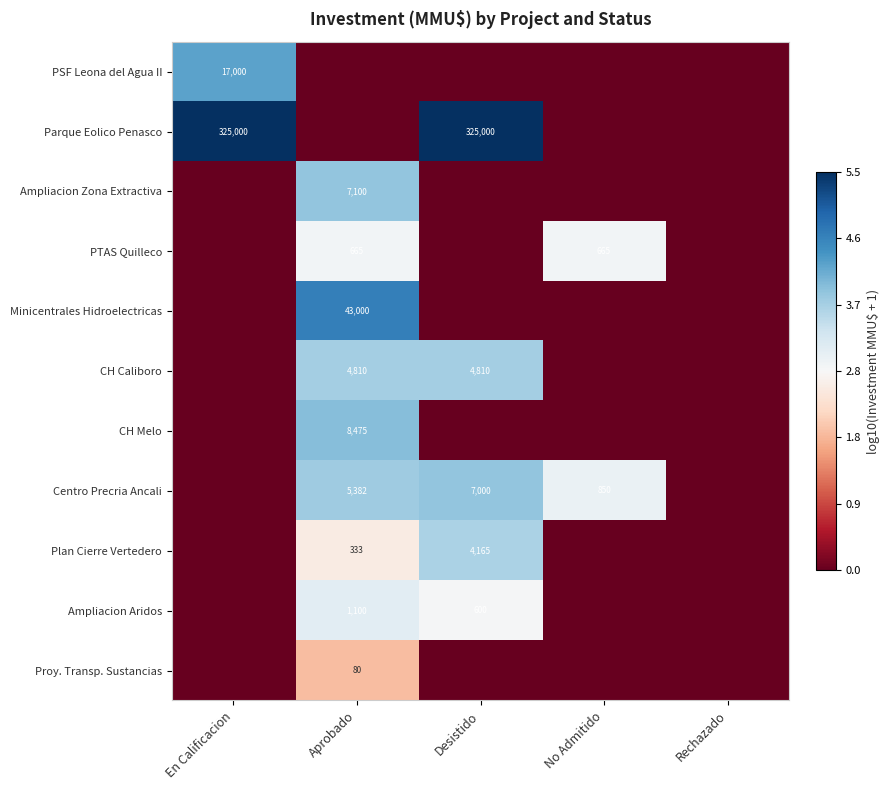

Is it true that PTAS Quilleco equals 208 at Aprobado?

False